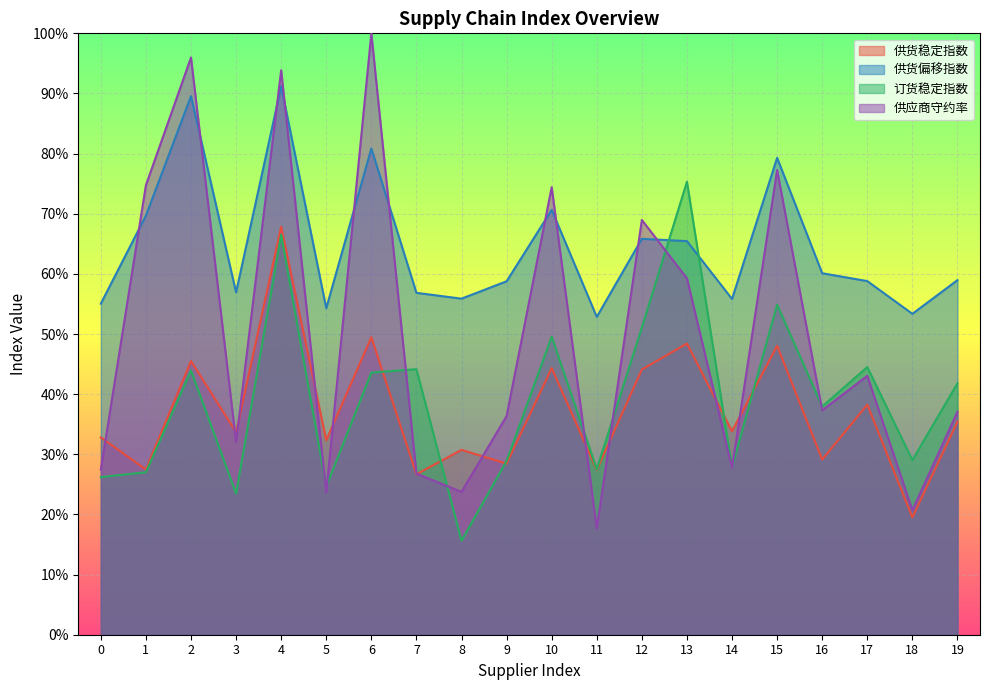

Is the value of 供应商守约率 at 1 greater than the value of 供货偏移指数 at 17?

Yes